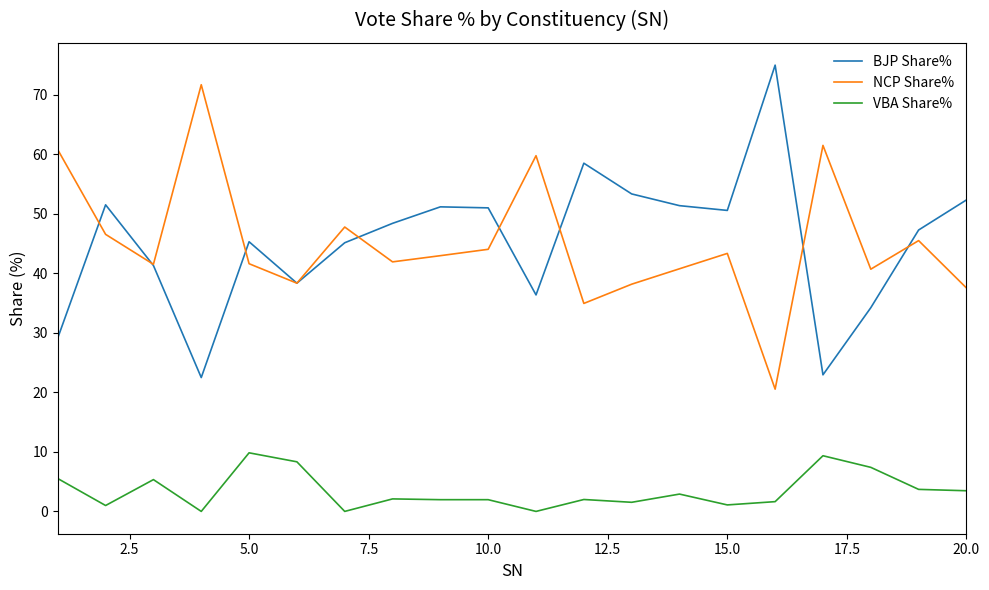

True or false: VBA Share% and BJP Share% cross at least once.

False